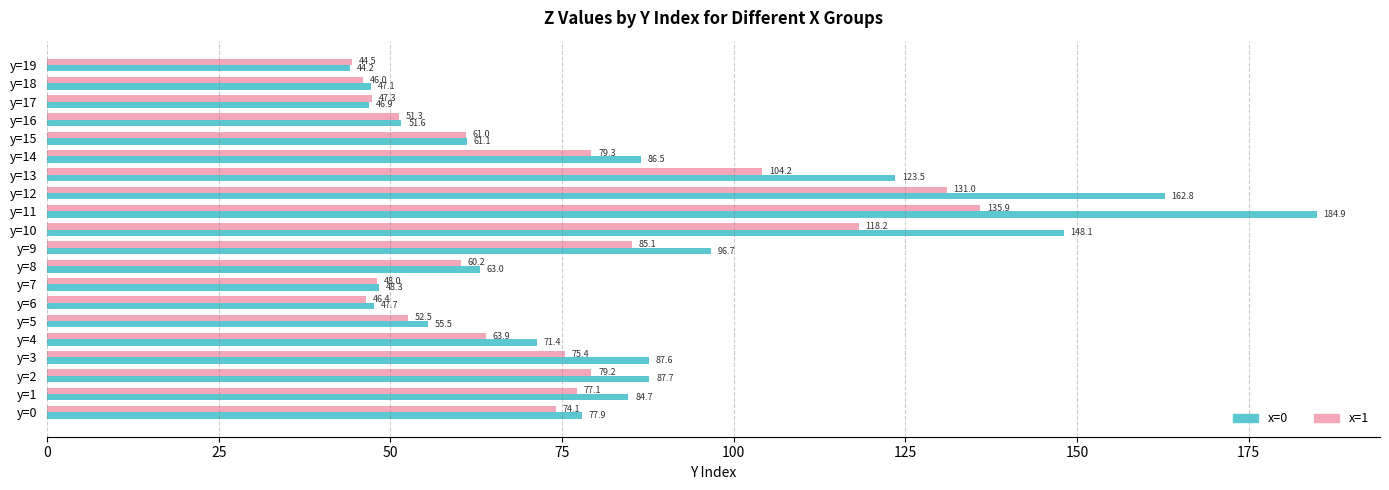

What is the difference between the maximum and minimum values in the x=0 series?

140.7